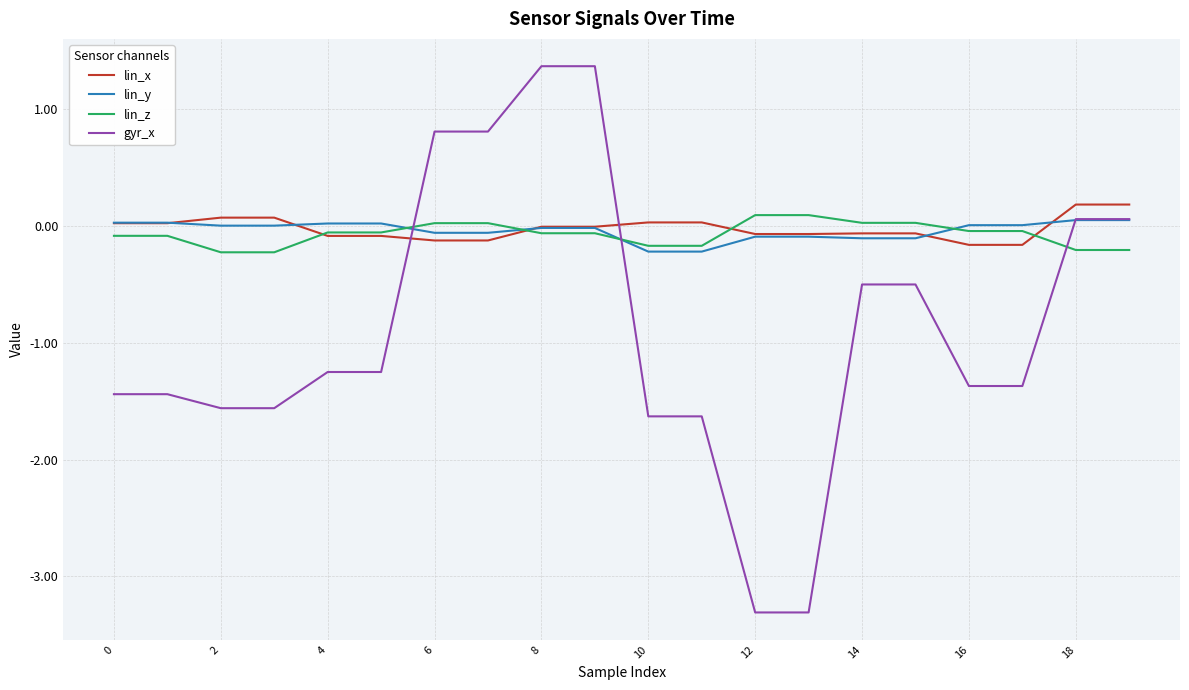

True or false: lin_z and lin_x cross at least once.

True